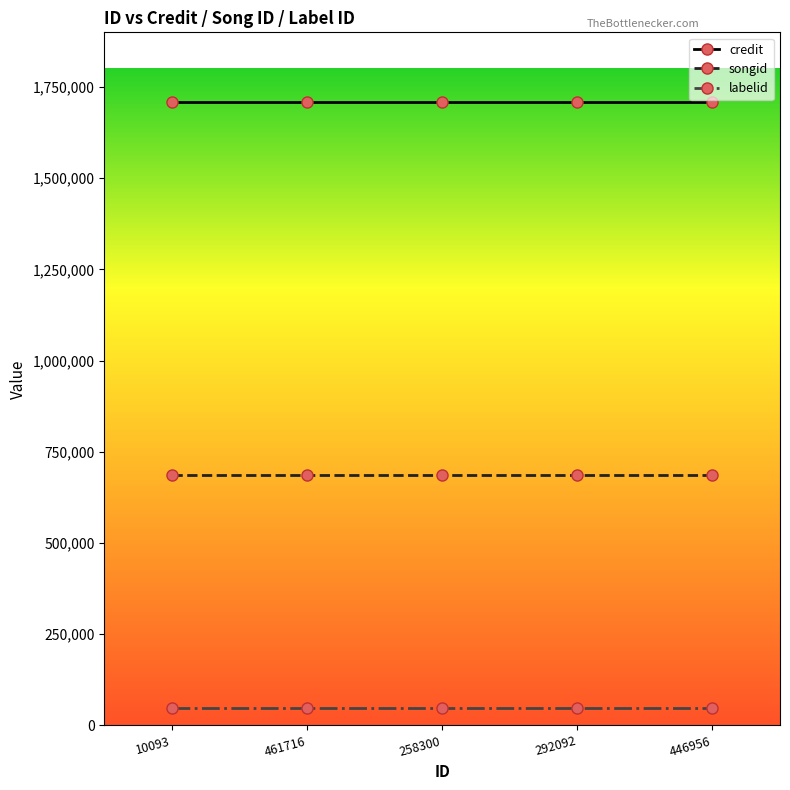

Reading left to right, transcribe all the data shown in this chart.

credit: 1708076	1708076	1708076	1708076	1708076
songid: 685713	685713	685713	685713	685713
labelid: 46800	46800	46800	46800	46800